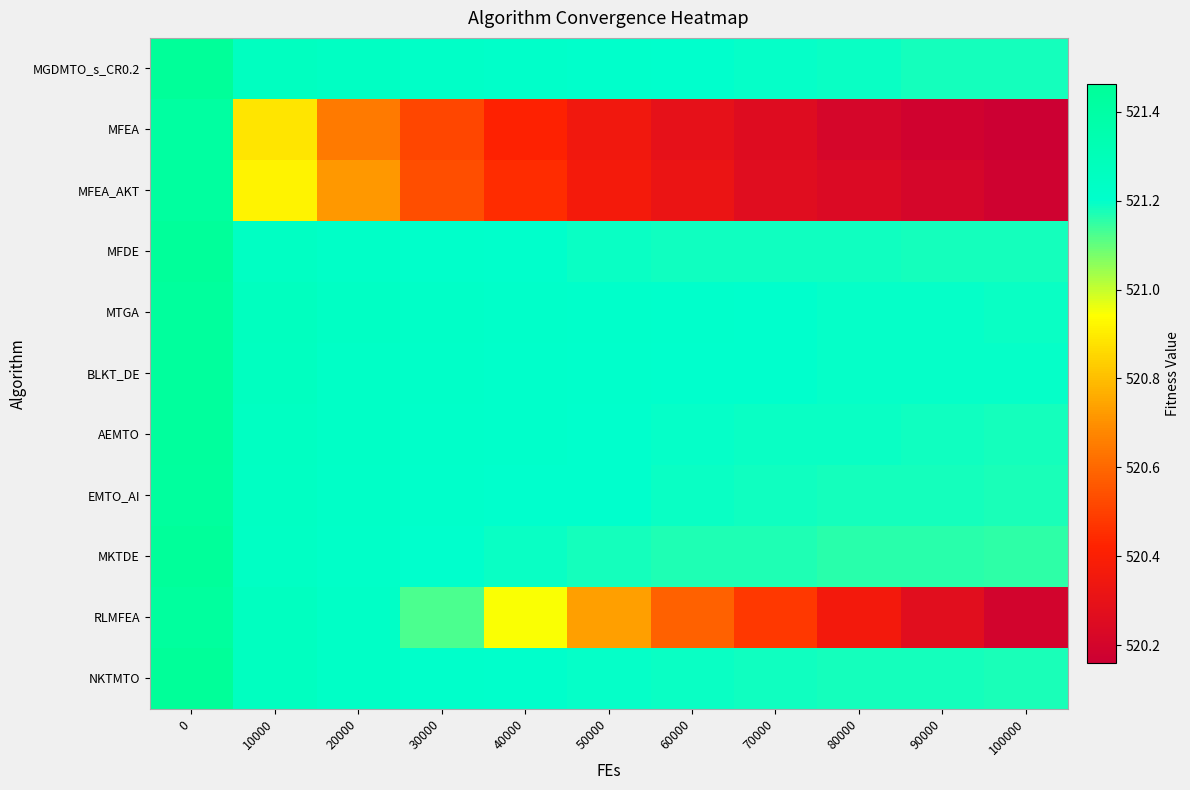

Rank the series by their maximum value, from lowest to highest.

MFEA, MFEA_AKT, EMTO_AI, RLMFEA, AEMTO, BLKT_DE, MTGA, MKTDE, MFDE, MGDMTO_s_CR0.2, NKTMTO